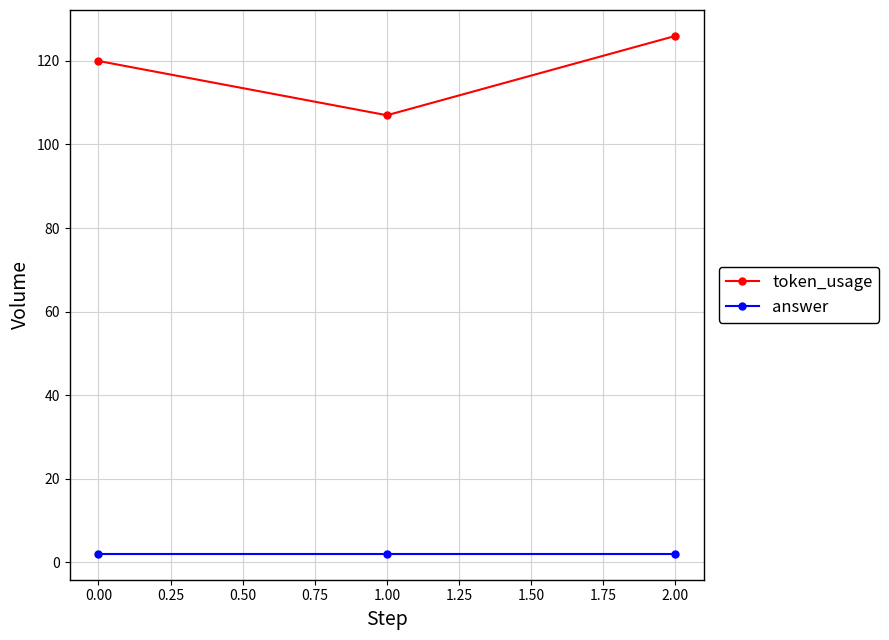

What is the sum of all answer values?

6